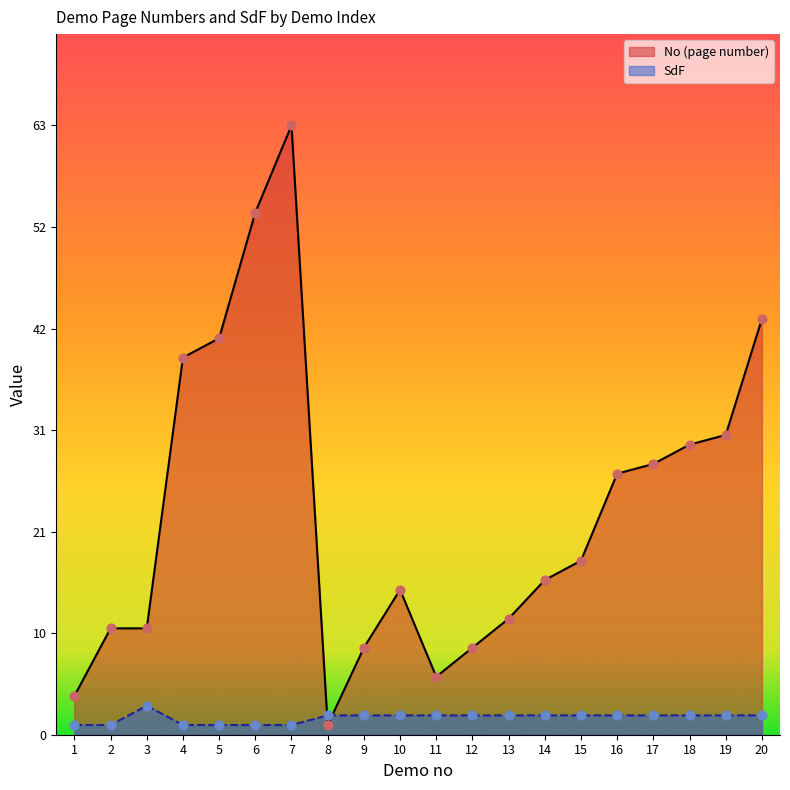

Which series has the largest total across all categories?

No (page number)